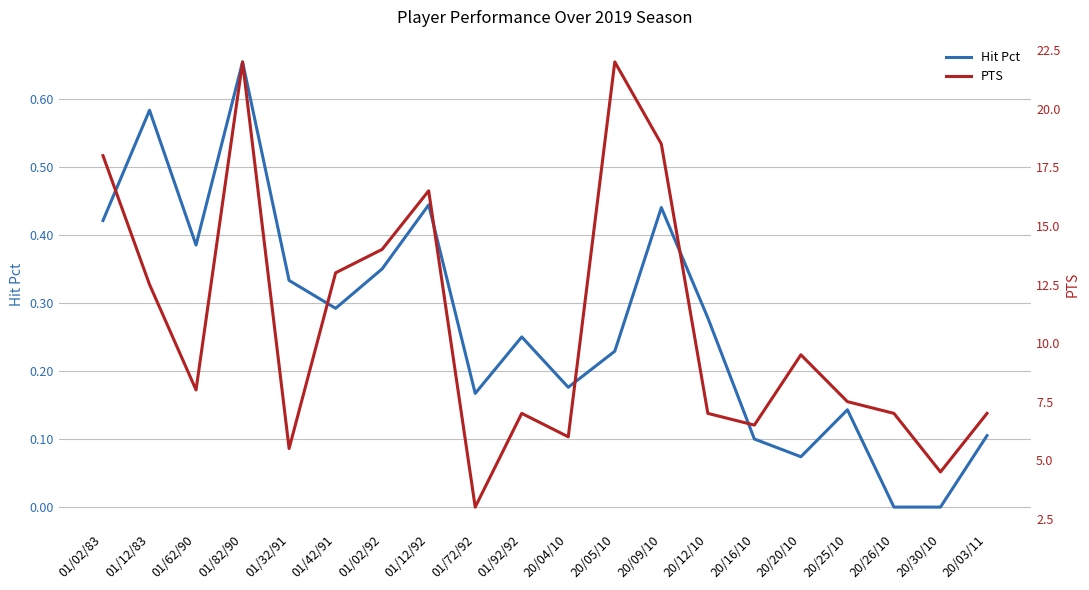

Count the number of categories in the chart.

20